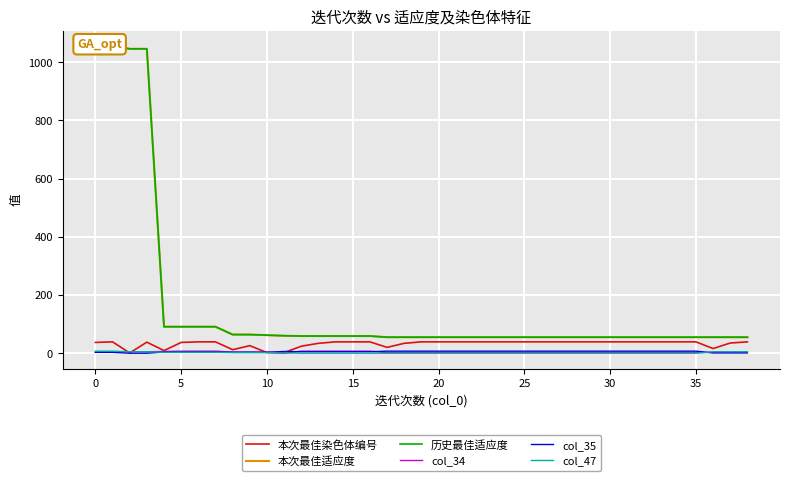

The 历史最佳适应度 series shows 78 at 19. True or false?

False